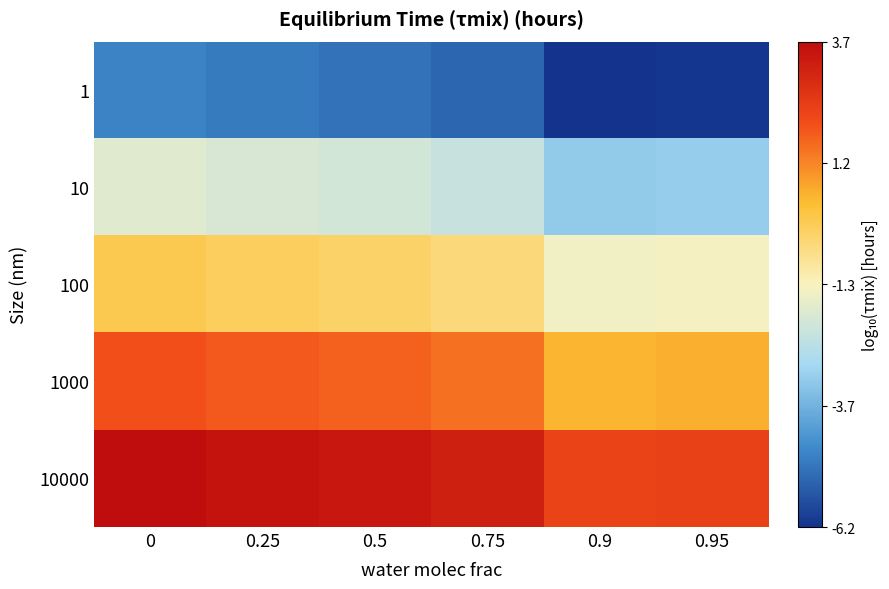

Reading right to left, transcribe all the data shown in this chart.

1: 0.95=-6.2	0.9=-6.2	0.75=-5.3	0.5=-5.0	0.25=-4.9	0=-4.7
10: 0.95=-3.1	0.9=-3.2	0.75=-2.3	0.5=-2.0	0.25=-1.9	0=-1.8
100: 0.95=-1.4	0.9=-1.4	0.75=-0.4	0.5=-0.2	0.25=-0.1	0=0.1
1000: 0.95=0.6	0.9=0.5	0.75=1.5	0.5=1.7	0.25=1.9	0=2.0
10000: 0.95=2.3	0.9=2.3	0.75=3.2	0.5=3.4	0.25=3.6	0=3.7